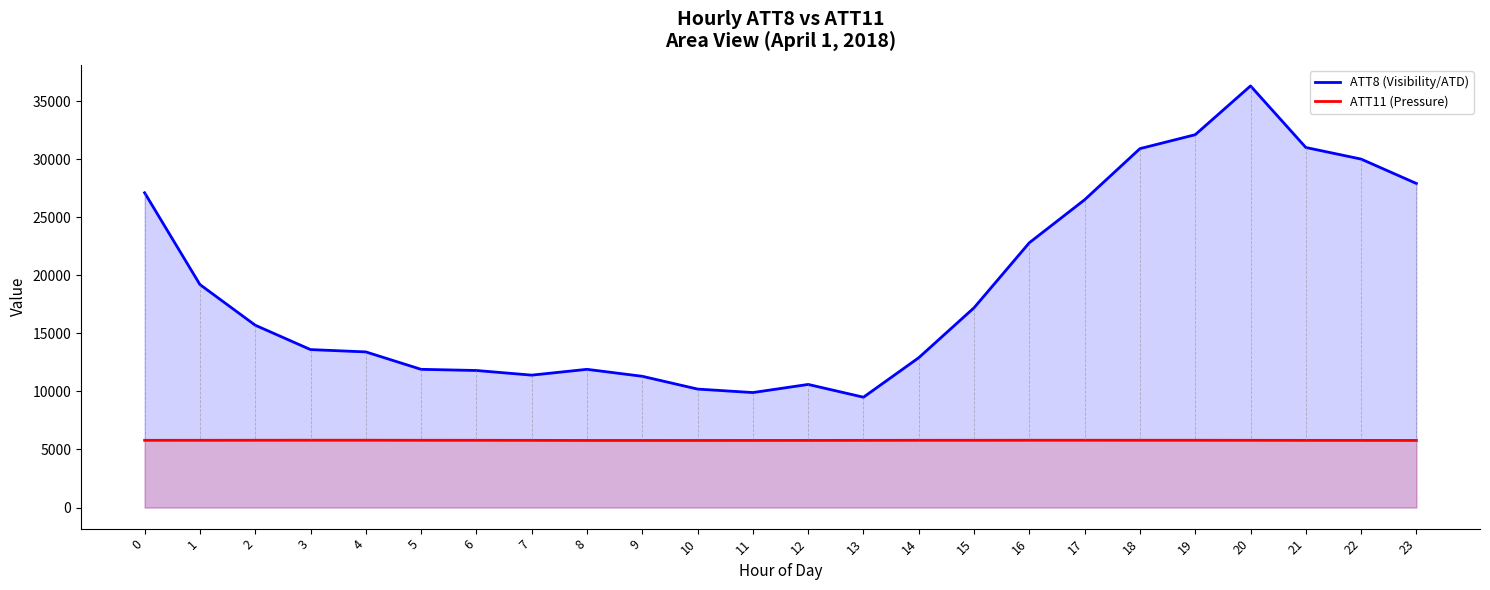

At which category is the sum across all series the highest?

20